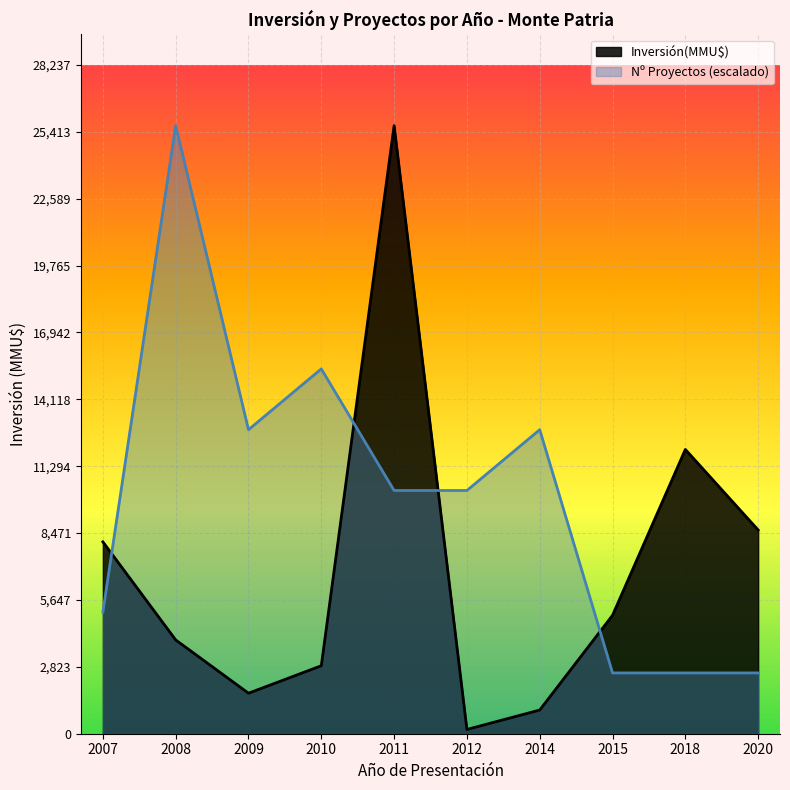

Which series changed the most between 2010 and 2015?

Nº Proyectos (escalado)